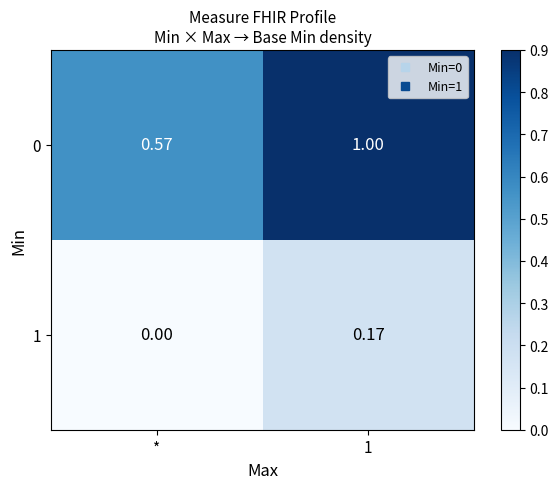

At how many categories does at least one series exceed 0?

2